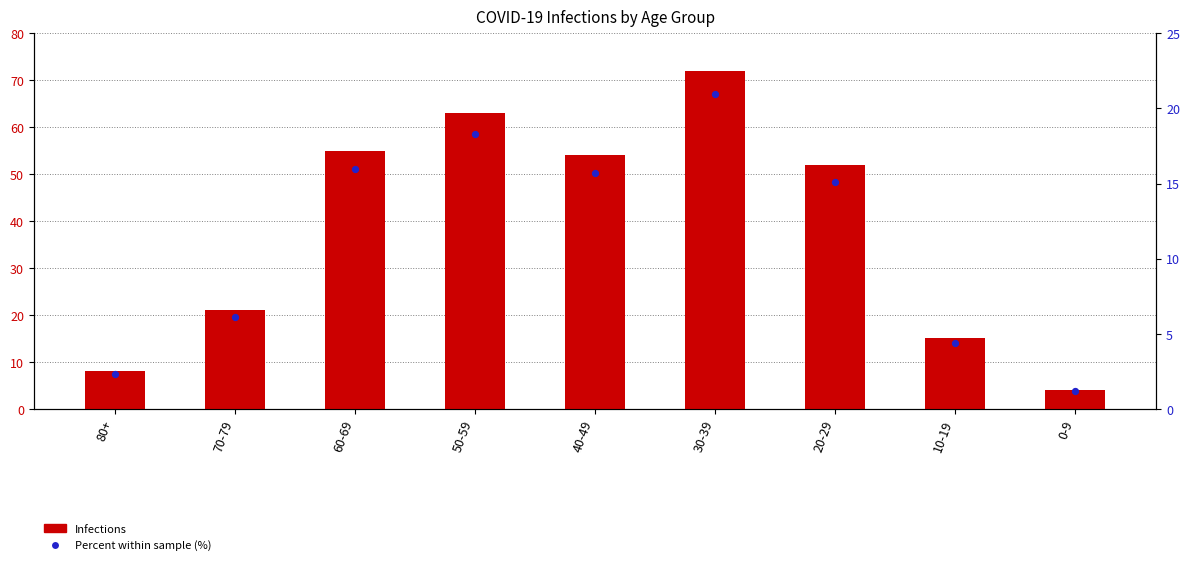

Which series reaches the minimum Y coordinate?

Percent (%)